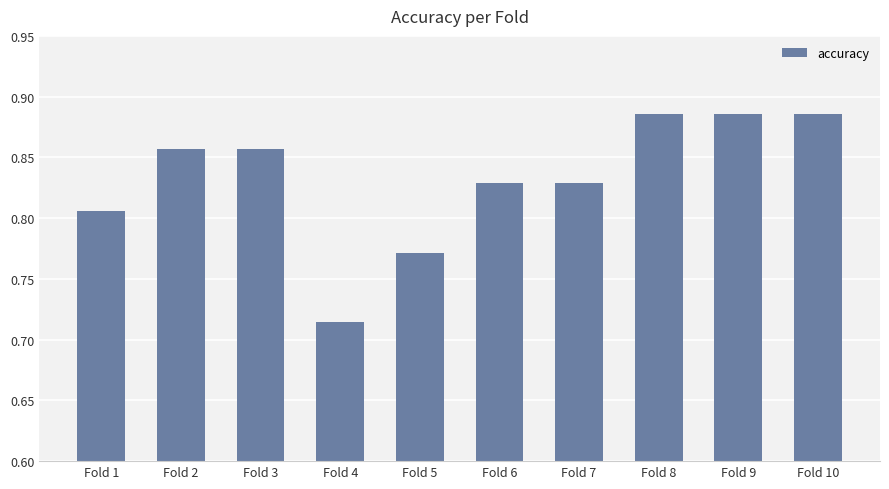

Does the chart contain any negative values?

No